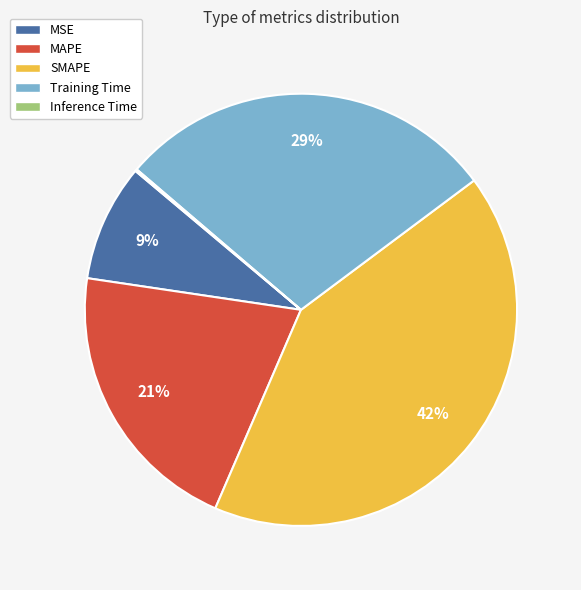

What is the largest slice in the pie chart?

SMAPE